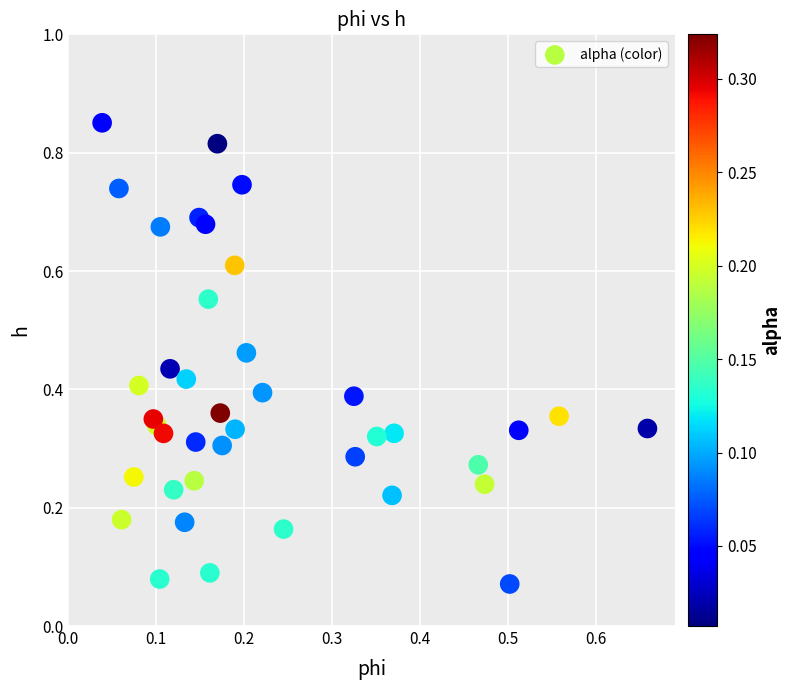

How many data points are displayed?

40